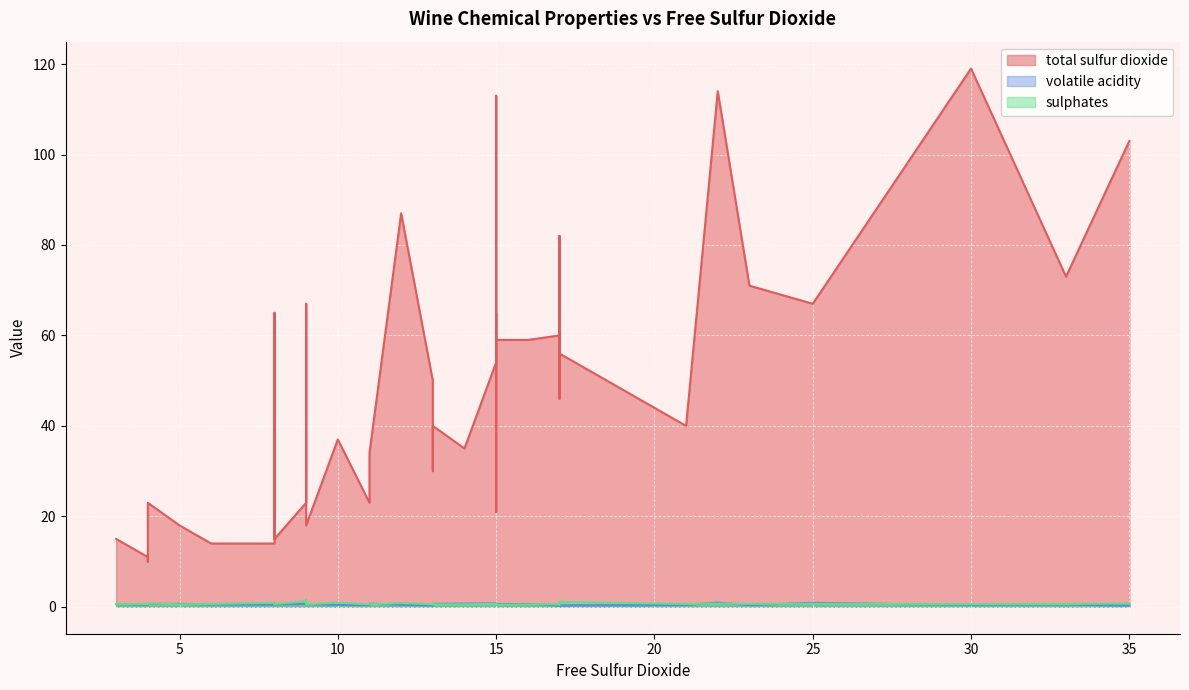

What are all the series names shown in the legend?

total sulfur dioxide, volatile acidity, sulphates